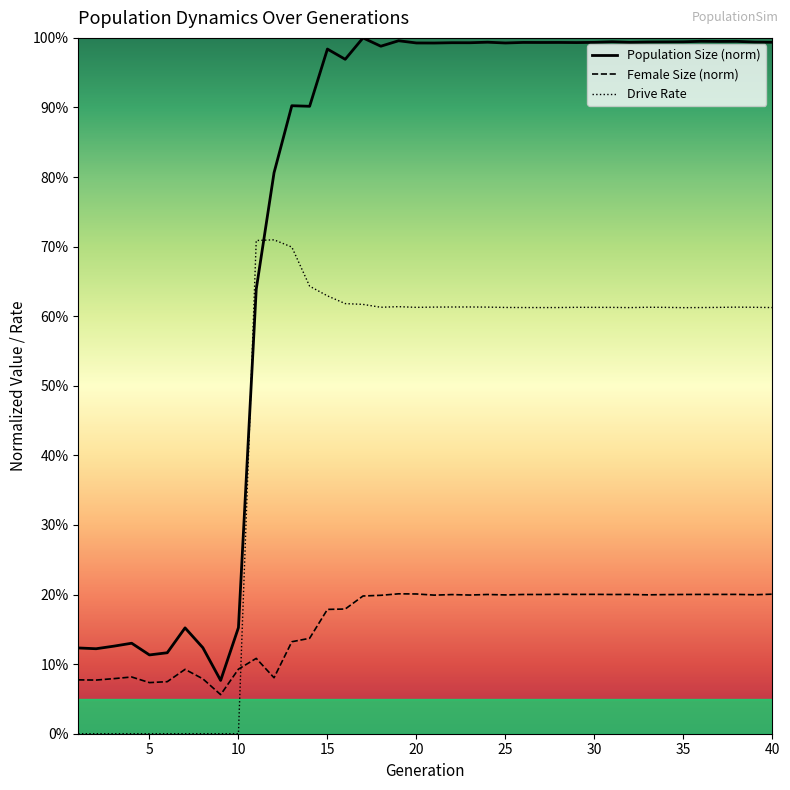

At which label does size reach its minimum?

9